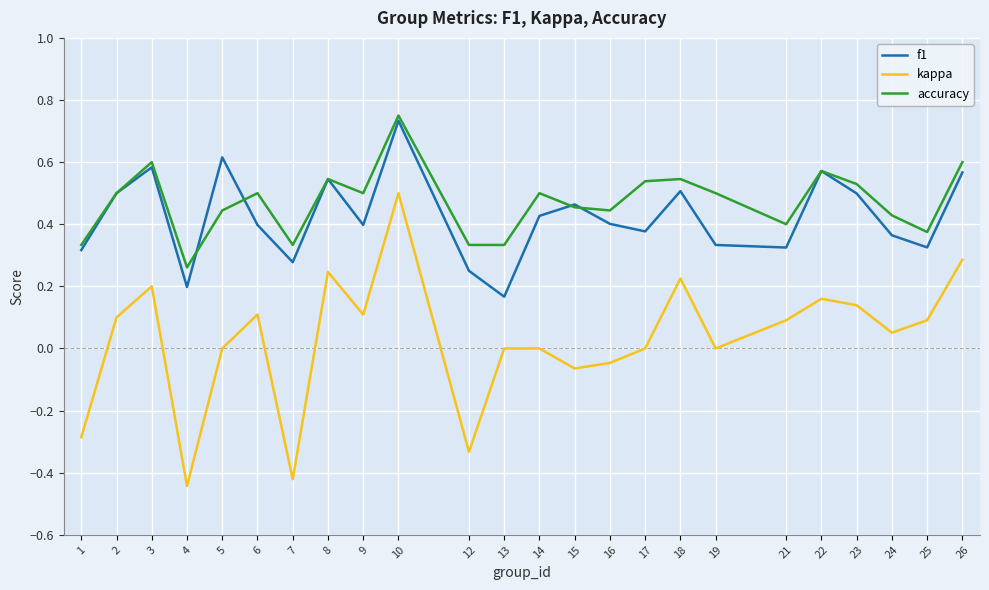

Which label corresponds to the smallest value in the chart?

4